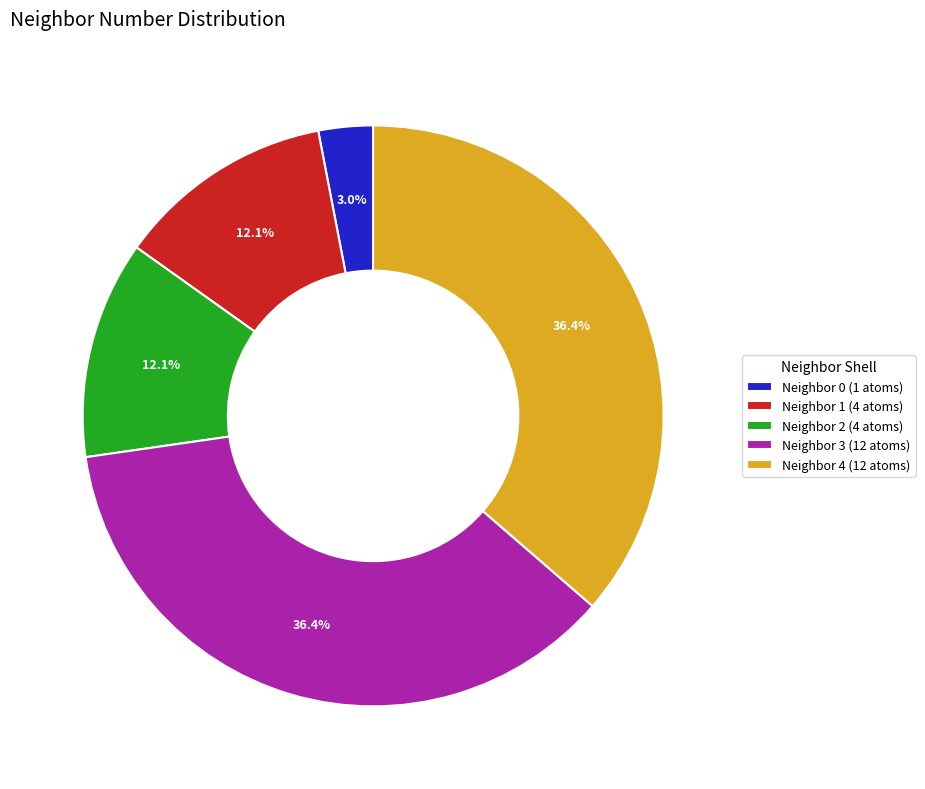

Count the number of slices in the pie.

5